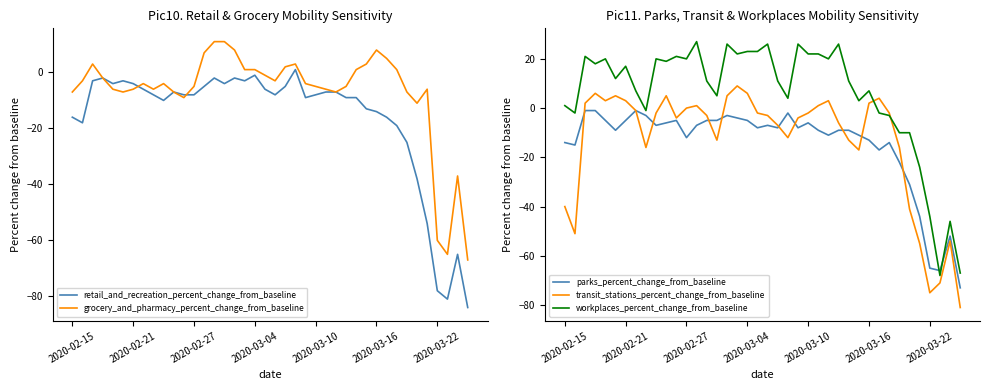

How many lines are shown in the chart?

5